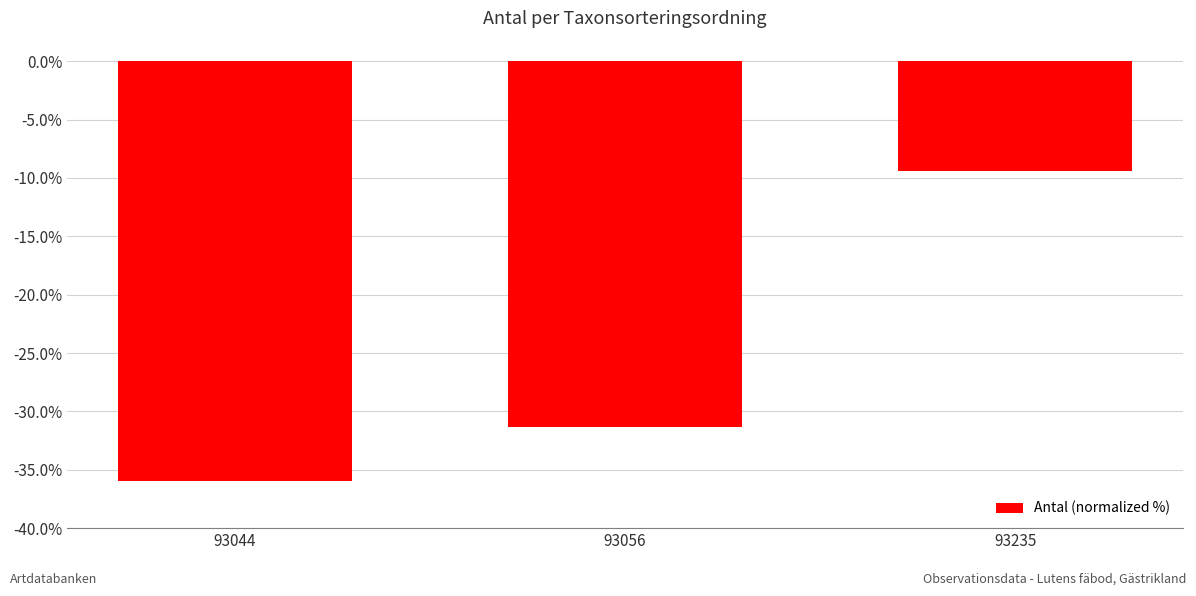

What is the difference between the values at 93056 and 93235?

21.9